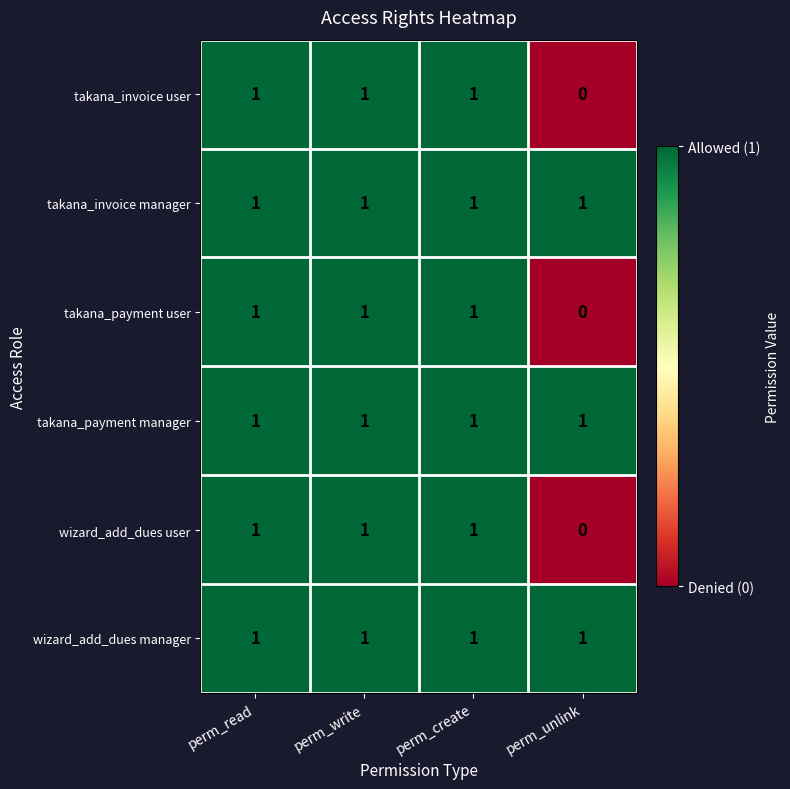

Is it true that wizard_add_dues user equals 1 at perm_create?

True